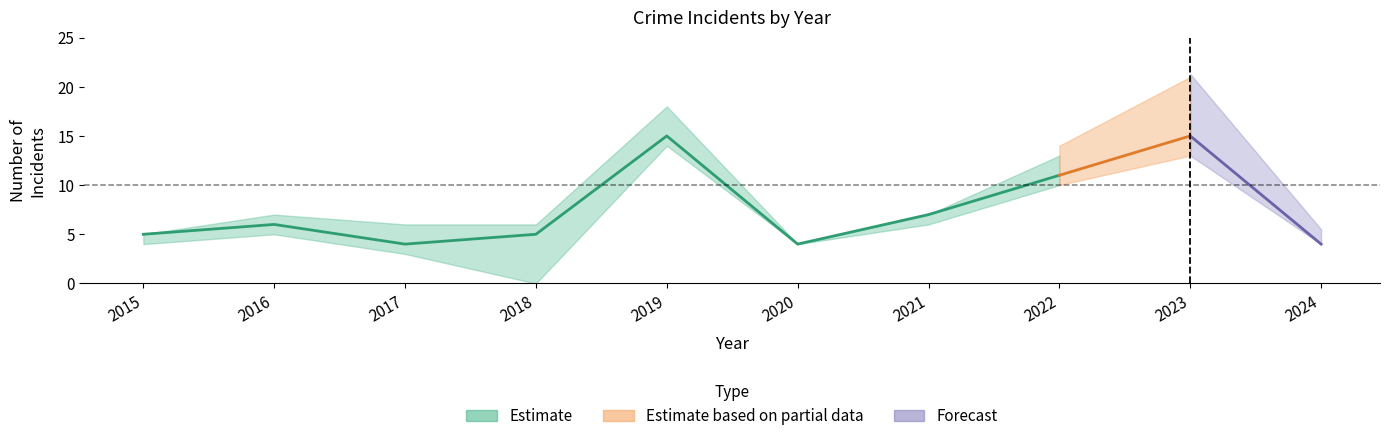

Is it true that Aggravated Assault equals 0 at 2018?

False